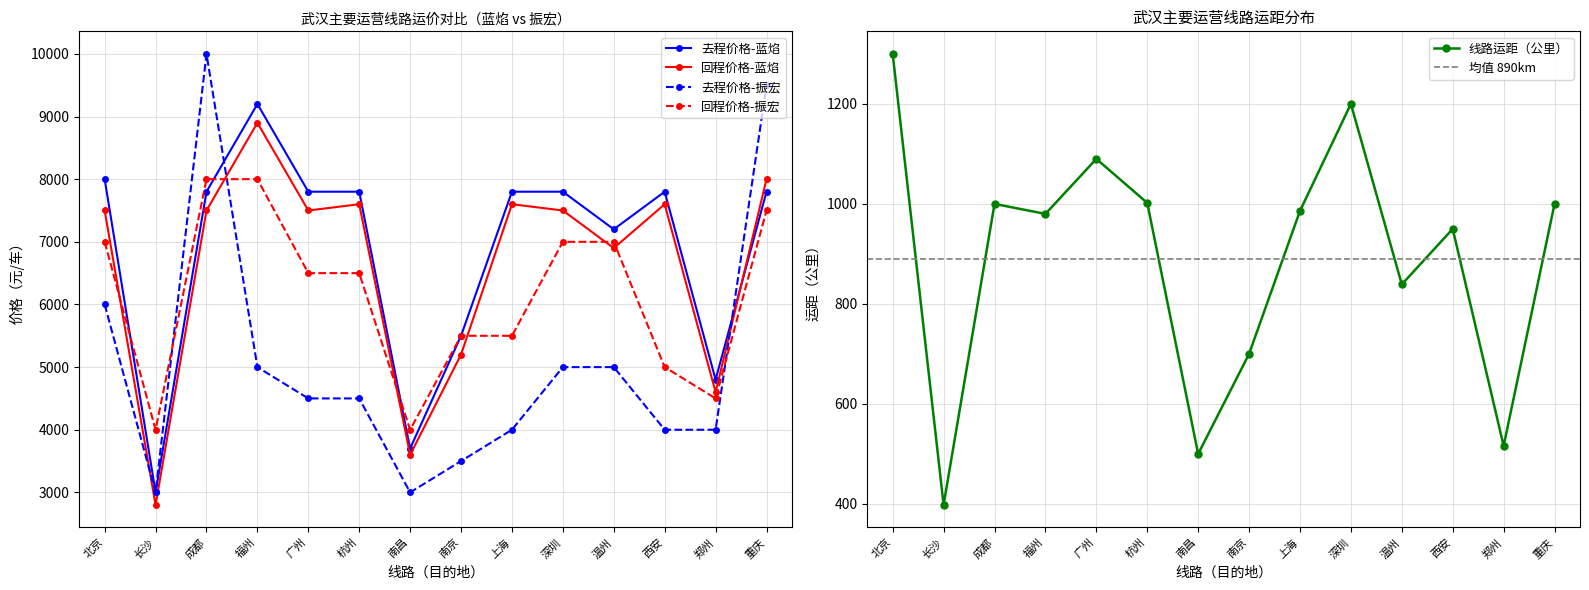

What is the difference between the maximum and minimum values in the 去程价格（元/车）振宏 series?

7000